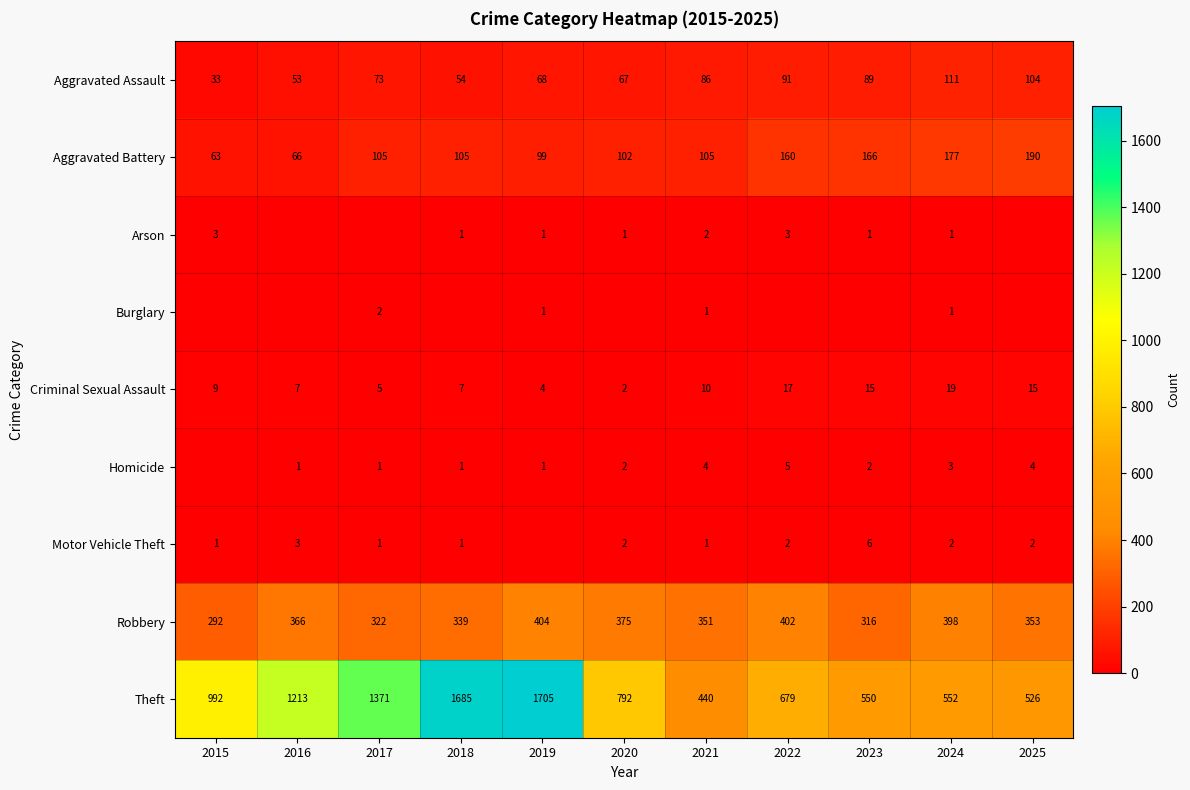

What value does the Aggravated Assault series have at 2016, to the nearest 5?

55